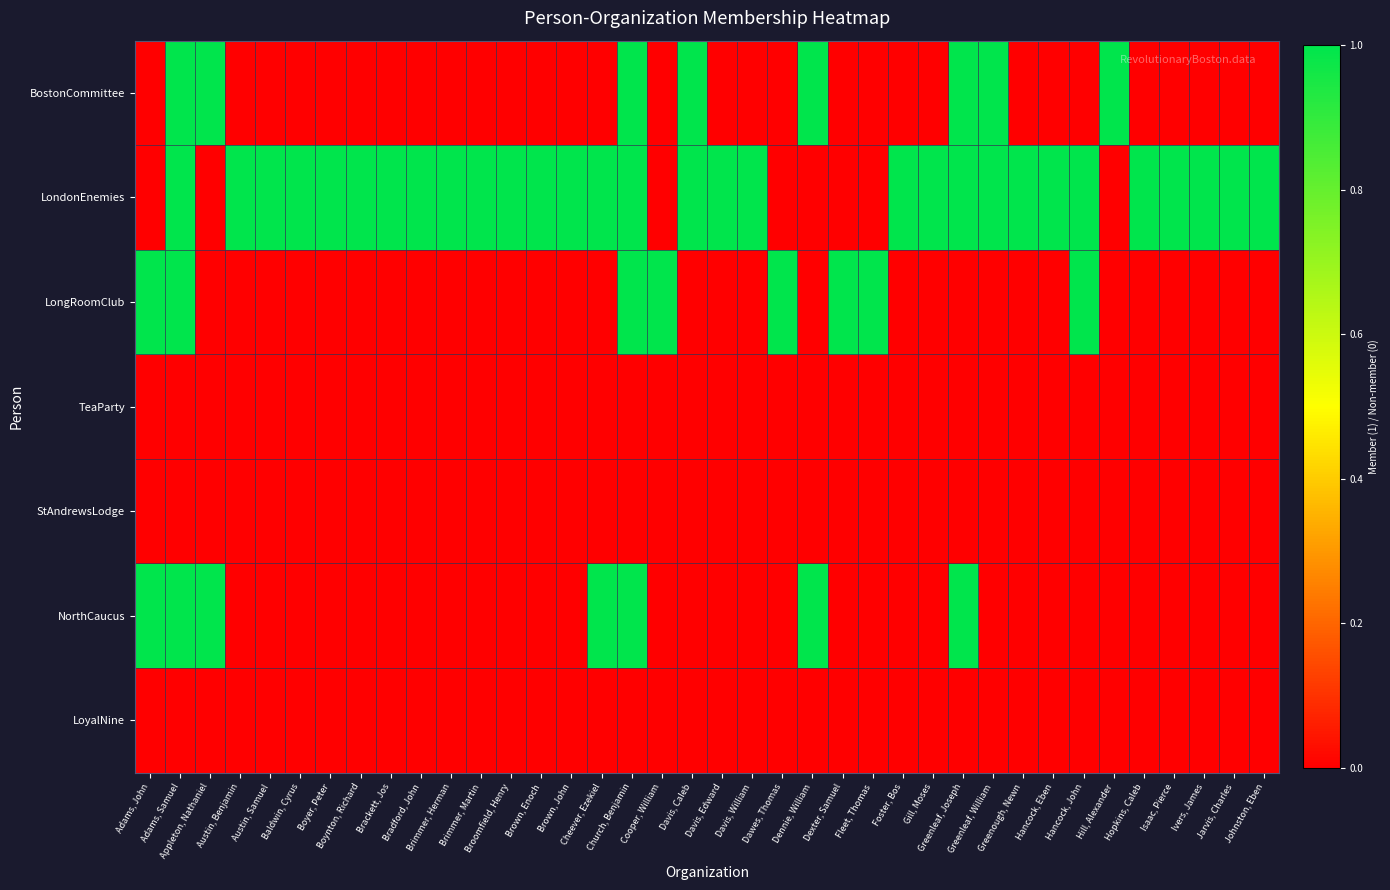

Reading left to right, what are all the values shown in this chart?

BostonCommittee: Adams, John=0	Adams, Samuel=1	Appleton, Nathaniel=1	Austin, Benjamin=0	Austin, Samuel=0	Baldwin, Cyrus=0	Boyer, Peter=0	Boynton, Richard=0	Brackett, Jos=0	Bradford, John=0	Brimmer, Herman=0	Brimmer, Martin=0	Broomfield, Henry=0	Brown, Enoch=0	Brown, John=0	Cheever, Ezekiel=0	Church, Benjamin=1	Cooper, William=0	Davis, Caleb=1	Davis, Edward=0	Davis, William=0	Dawes, Thomas=0	Dennie, William=1	Dexter, Samuel=0	Fleet, Thomas=0	Foster, Bos=0	Gill, Moses=0	Greenleaf, Joseph=1	Greenleaf, William=1	Greenough, Newn=0	Hancock, Eben=0	Hancock, John=0	Hill, Alexander=1	Hopkins, Caleb=0	Isaac, Pierce=0	Ivers, James=0	Jarvis, Charles=0	Johnston, Eben=0
LondonEnemies: Adams, John=0	Adams, Samuel=1	Appleton, Nathaniel=0	Austin, Benjamin=1	Austin, Samuel=1	Baldwin, Cyrus=1	Boyer, Peter=1	Boynton, Richard=1	Brackett, Jos=1	Bradford, John=1	Brimmer, Herman=1	Brimmer, Martin=1	Broomfield, Henry=1	Brown, Enoch=1	Brown, John=1	Cheever, Ezekiel=1	Church, Benjamin=1	Cooper, William=0	Davis, Caleb=1	Davis, Edward=1	Davis, William=1	Dawes, Thomas=0	Dennie, William=0	Dexter, Samuel=0	Fleet, Thomas=0	Foster, Bos=1	Gill, Moses=1	Greenleaf, Joseph=1	Greenleaf, William=1	Greenough, Newn=1	Hancock, Eben=1	Hancock, John=1	Hill, Alexander=0	Hopkins, Caleb=1	Isaac, Pierce=1	Ivers, James=1	Jarvis, Charles=1	Johnston, Eben=1
LongRoomClub: Adams, John=1	Adams, Samuel=1	Appleton, Nathaniel=0	Austin, Benjamin=0	Austin, Samuel=0	Baldwin, Cyrus=0	Boyer, Peter=0	Boynton, Richard=0	Brackett, Jos=0	Bradford, John=0	Brimmer, Herman=0	Brimmer, Martin=0	Broomfield, Henry=0	Brown, Enoch=0	Brown, John=0	Cheever, Ezekiel=0	Church, Benjamin=1	Cooper, William=1	Davis, Caleb=0	Davis, Edward=0	Davis, William=0	Dawes, Thomas=1	Dennie, William=0	Dexter, Samuel=1	Fleet, Thomas=1	Foster, Bos=0	Gill, Moses=0	Greenleaf, Joseph=0	Greenleaf, William=0	Greenough, Newn=0	Hancock, Eben=0	Hancock, John=1	Hill, Alexander=0	Hopkins, Caleb=0	Isaac, Pierce=0	Ivers, James=0	Jarvis, Charles=0	Johnston, Eben=0
TeaParty: Adams, John=0	Adams, Samuel=0	Appleton, Nathaniel=0	Austin, Benjamin=0	Austin, Samuel=0	Baldwin, Cyrus=0	Boyer, Peter=0	Boynton, Richard=0	Brackett, Jos=0	Bradford, John=0	Brimmer, Herman=0	Brimmer, Martin=0	Broomfield, Henry=0	Brown, Enoch=0	Brown, John=0	Cheever, Ezekiel=0	Church, Benjamin=0	Cooper, William=0	Davis, Caleb=0	Davis, Edward=0	Davis, William=0	Dawes, Thomas=0	Dennie, William=0	Dexter, Samuel=0	Fleet, Thomas=0	Foster, Bos=0	Gill, Moses=0	Greenleaf, Joseph=0	Greenleaf, William=0	Greenough, Newn=0	Hancock, Eben=0	Hancock, John=0	Hill, Alexander=0	Hopkins, Caleb=0	Isaac, Pierce=0	Ivers, James=0	Jarvis, Charles=0	Johnston, Eben=0
StAndrewsLodge: Adams, John=0	Adams, Samuel=0	Appleton, Nathaniel=0	Austin, Benjamin=0	Austin, Samuel=0	Baldwin, Cyrus=0	Boyer, Peter=0	Boynton, Richard=0	Brackett, Jos=0	Bradford, John=0	Brimmer, Herman=0	Brimmer, Martin=0	Broomfield, Henry=0	Brown, Enoch=0	Brown, John=0	Cheever, Ezekiel=0	Church, Benjamin=0	Cooper, William=0	Davis, Caleb=0	Davis, Edward=0	Davis, William=0	Dawes, Thomas=0	Dennie, William=0	Dexter, Samuel=0	Fleet, Thomas=0	Foster, Bos=0	Gill, Moses=0	Greenleaf, Joseph=0	Greenleaf, William=0	Greenough, Newn=0	Hancock, Eben=0	Hancock, John=0	Hill, Alexander=0	Hopkins, Caleb=0	Isaac, Pierce=0	Ivers, James=0	Jarvis, Charles=0	Johnston, Eben=0
NorthCaucus: Adams, John=1	Adams, Samuel=1	Appleton, Nathaniel=1	Austin, Benjamin=0	Austin, Samuel=0	Baldwin, Cyrus=0	Boyer, Peter=0	Boynton, Richard=0	Brackett, Jos=0	Bradford, John=0	Brimmer, Herman=0	Brimmer, Martin=0	Broomfield, Henry=0	Brown, Enoch=0	Brown, John=0	Cheever, Ezekiel=1	Church, Benjamin=1	Cooper, William=0	Davis, Caleb=0	Davis, Edward=0	Davis, William=0	Dawes, Thomas=0	Dennie, William=1	Dexter, Samuel=0	Fleet, Thomas=0	Foster, Bos=0	Gill, Moses=0	Greenleaf, Joseph=1	Greenleaf, William=0	Greenough, Newn=0	Hancock, Eben=0	Hancock, John=0	Hill, Alexander=0	Hopkins, Caleb=0	Isaac, Pierce=0	Ivers, James=0	Jarvis, Charles=0	Johnston, Eben=0
LoyalNine: Adams, John=0	Adams, Samuel=0	Appleton, Nathaniel=0	Austin, Benjamin=0	Austin, Samuel=0	Baldwin, Cyrus=0	Boyer, Peter=0	Boynton, Richard=0	Brackett, Jos=0	Bradford, John=0	Brimmer, Herman=0	Brimmer, Martin=0	Broomfield, Henry=0	Brown, Enoch=0	Brown, John=0	Cheever, Ezekiel=0	Church, Benjamin=0	Cooper, William=0	Davis, Caleb=0	Davis, Edward=0	Davis, William=0	Dawes, Thomas=0	Dennie, William=0	Dexter, Samuel=0	Fleet, Thomas=0	Foster, Bos=0	Gill, Moses=0	Greenleaf, Joseph=0	Greenleaf, William=0	Greenough, Newn=0	Hancock, Eben=0	Hancock, John=0	Hill, Alexander=0	Hopkins, Caleb=0	Isaac, Pierce=0	Ivers, James=0	Jarvis, Charles=0	Johnston, Eben=0